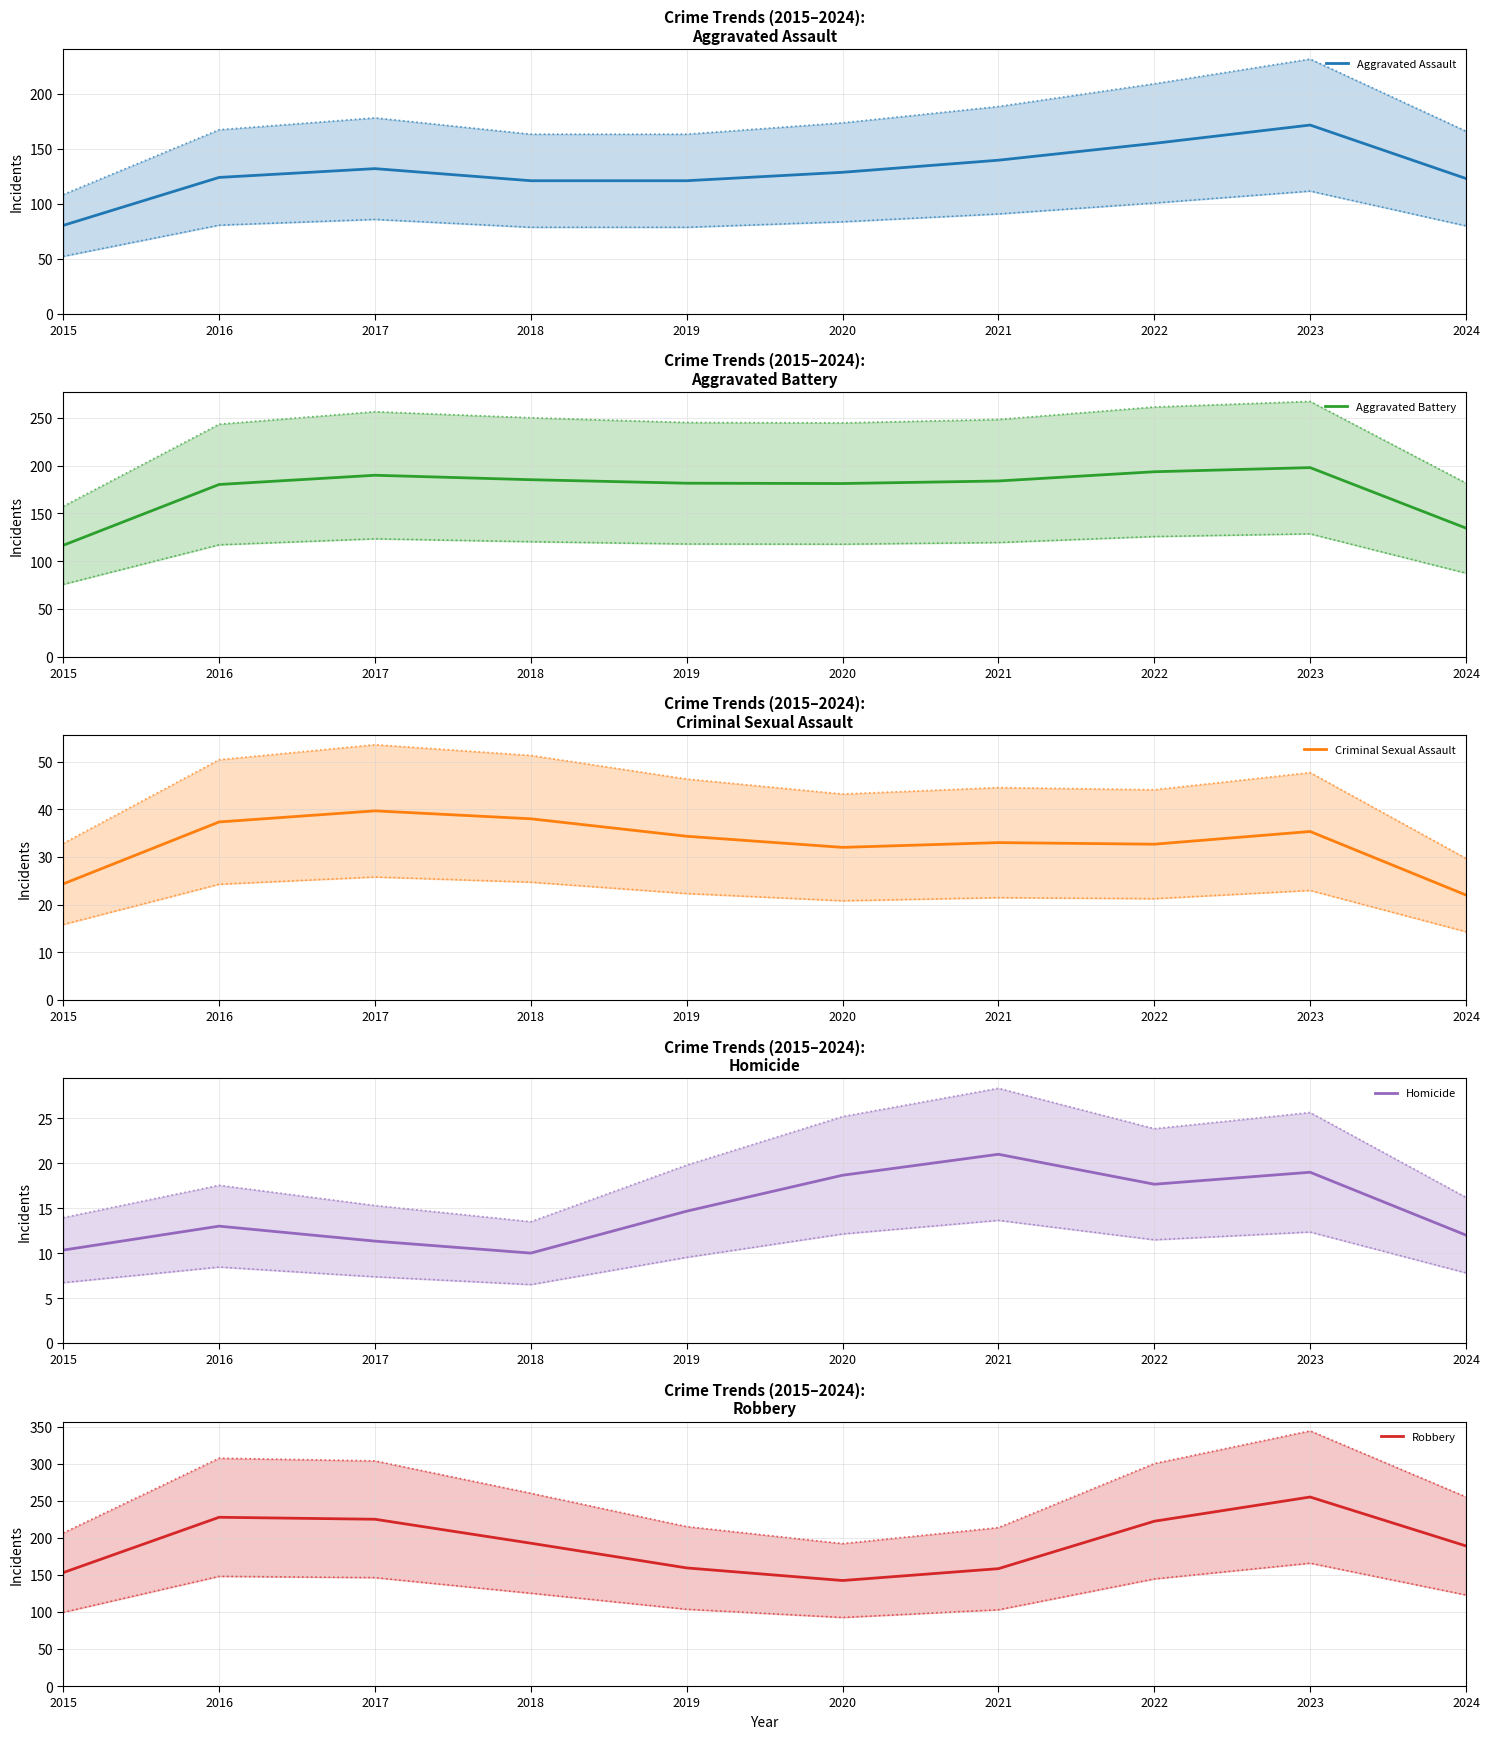

Rank the series at 2015 from lowest to highest value.

Homicide, Criminal Sexual Assault, Aggravated Assault, Aggravated Battery, Robbery